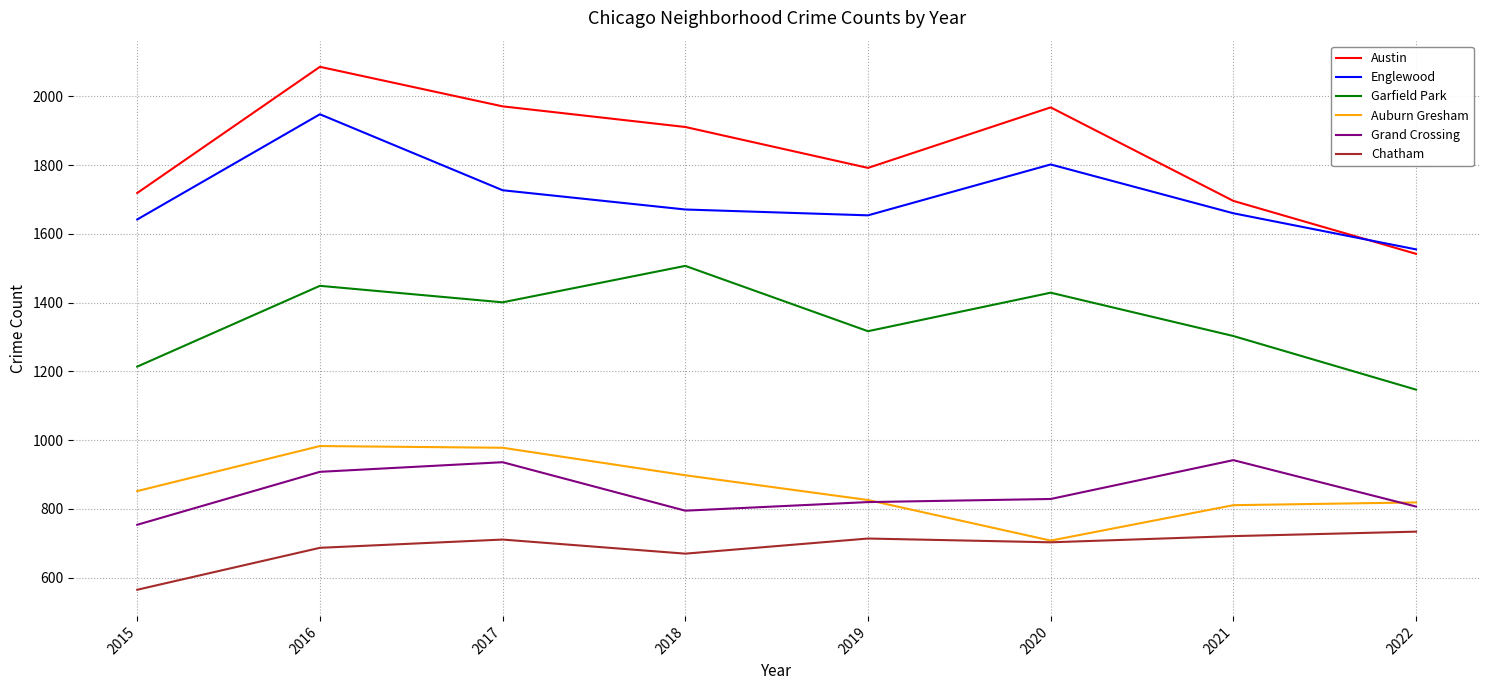

At which category does the chart reach its peak across all series?

2016